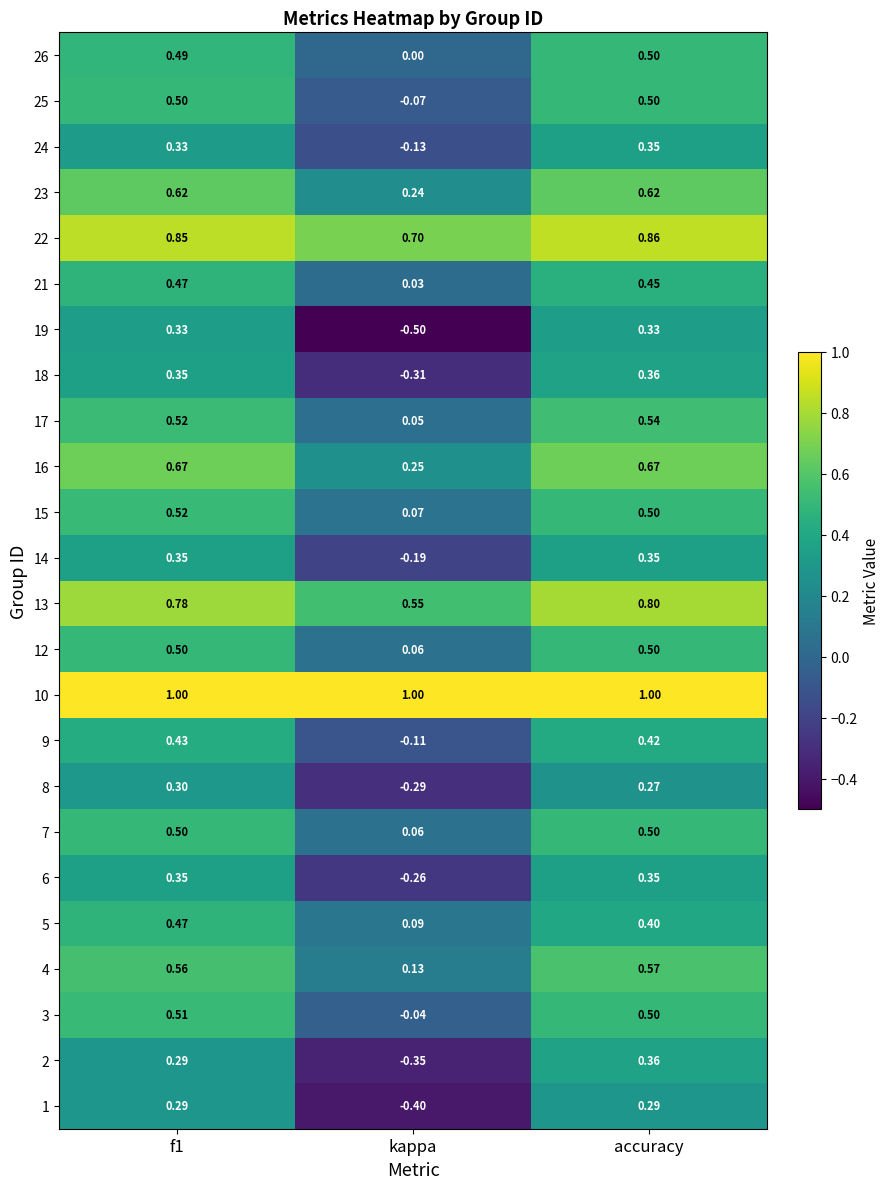

Is the value of 25 at accuracy greater than the value of 8 at f1?

Yes